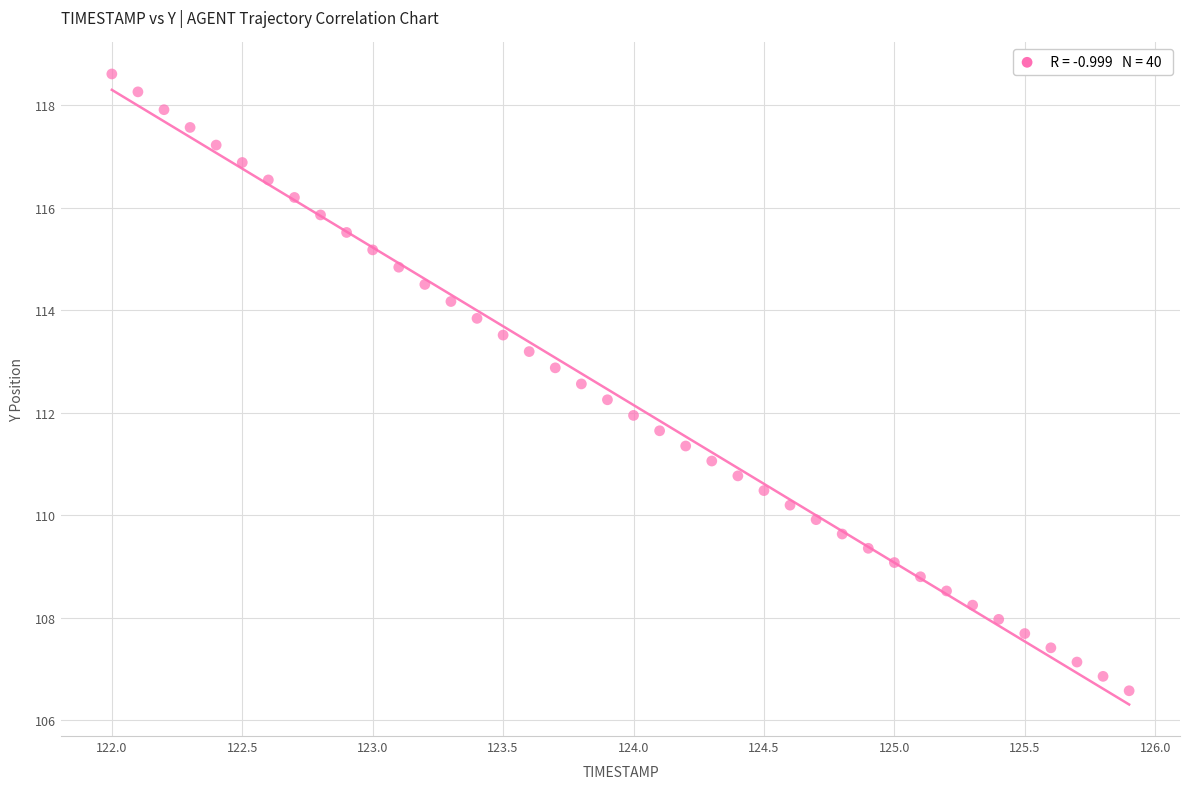

What is the range of X values (max minus min)?

3.9